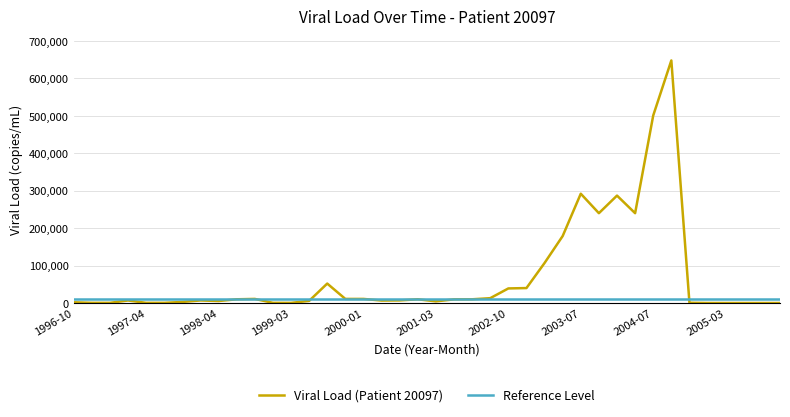

What is the average value of the Viral Load (Patient 20097) series?

69062